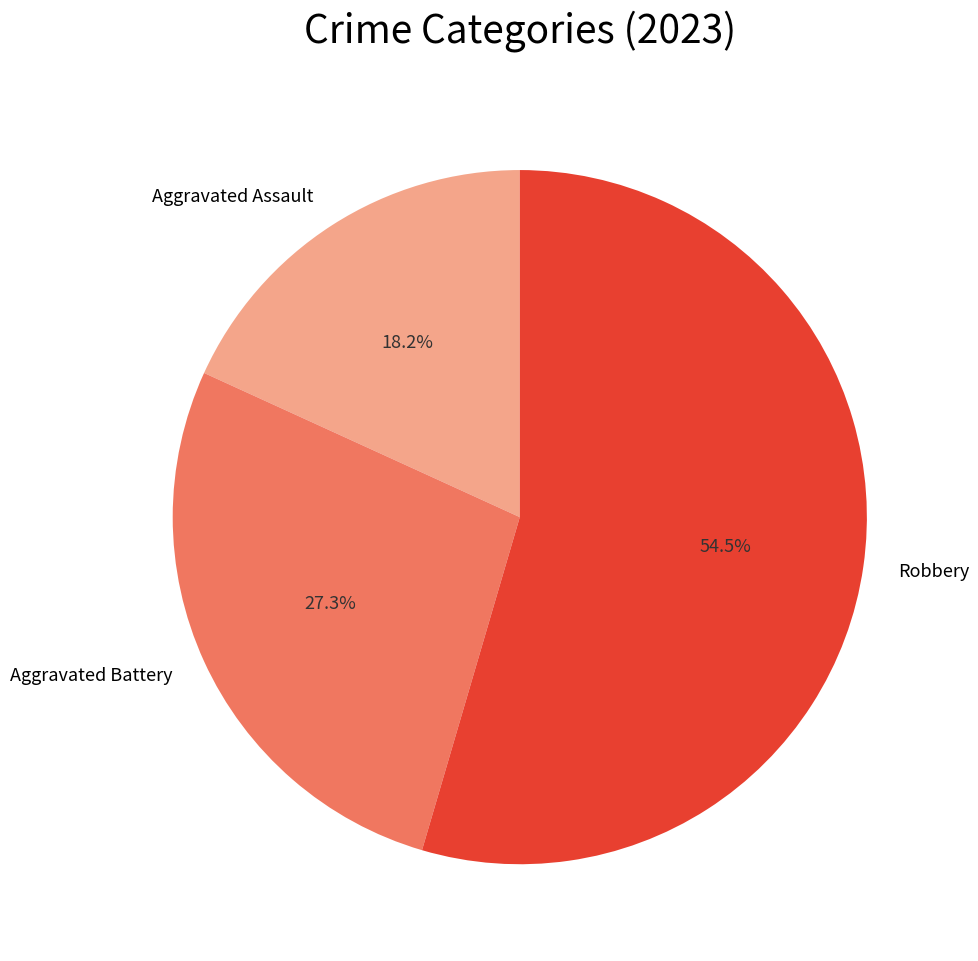

Does any single category account for the majority?

Yes